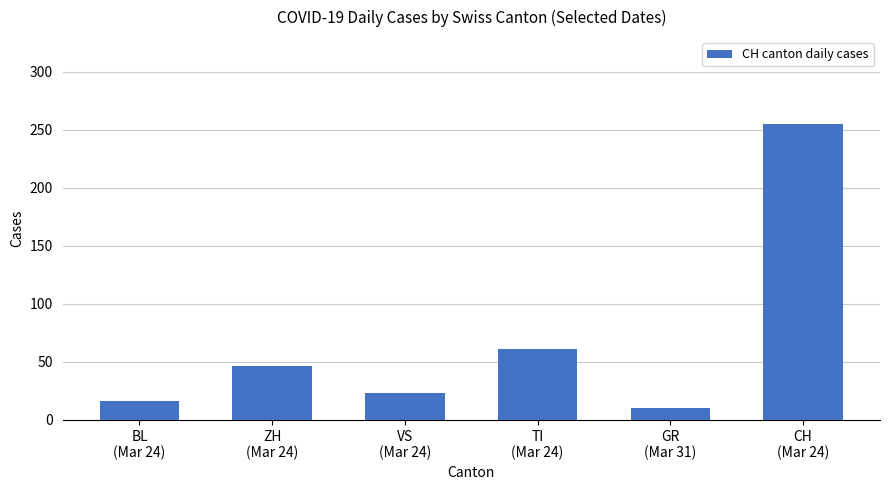

Where is the data nearest to the value 132?

TI
(Mar 24)